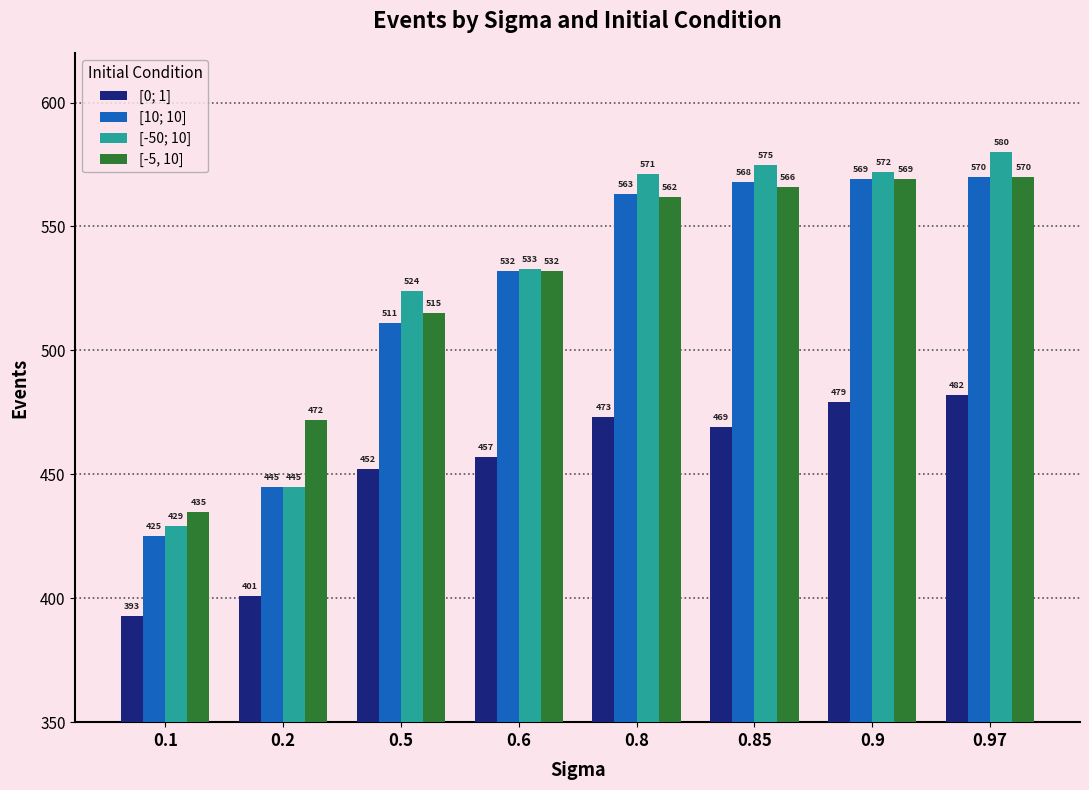

How many data points does each series have?

8